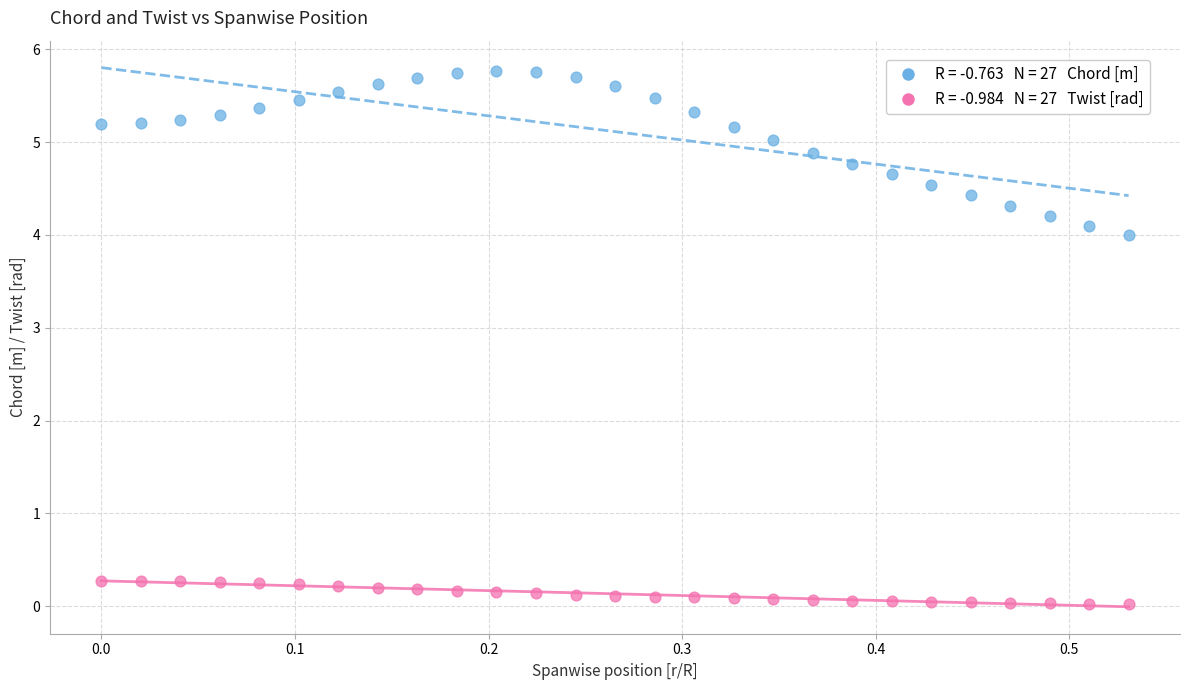

Across all data points, what is the range of Y values (max minus min)?

5.7